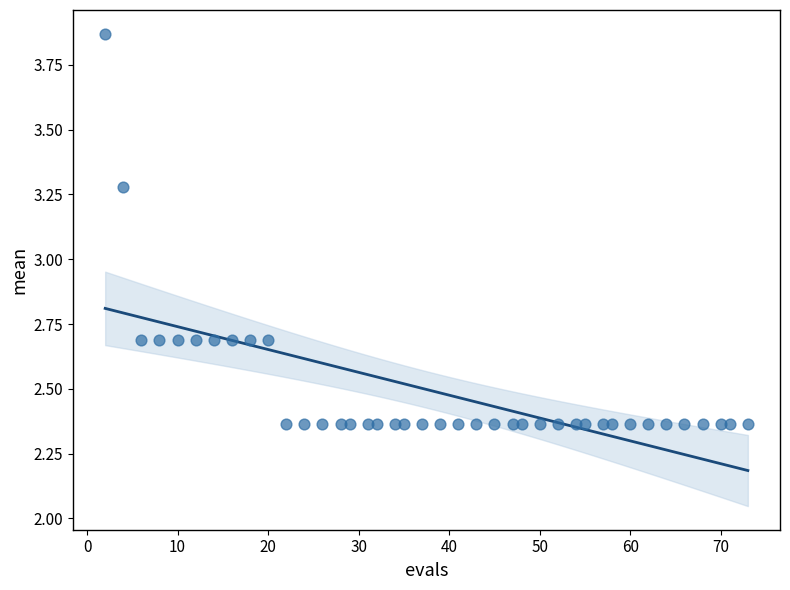

What is the range of Y values (max minus min)?

1.5